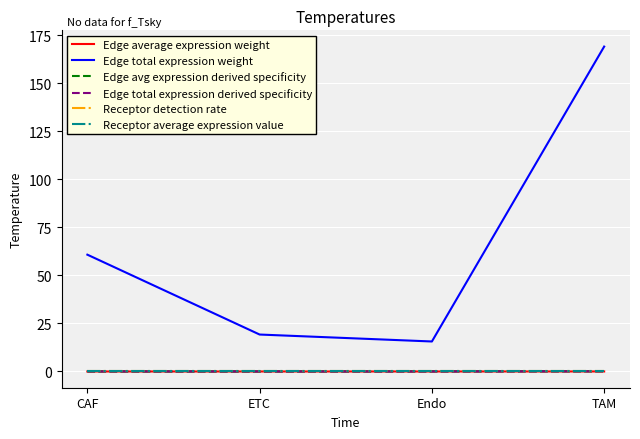

At how many categories does at least one series exceed 109?

1